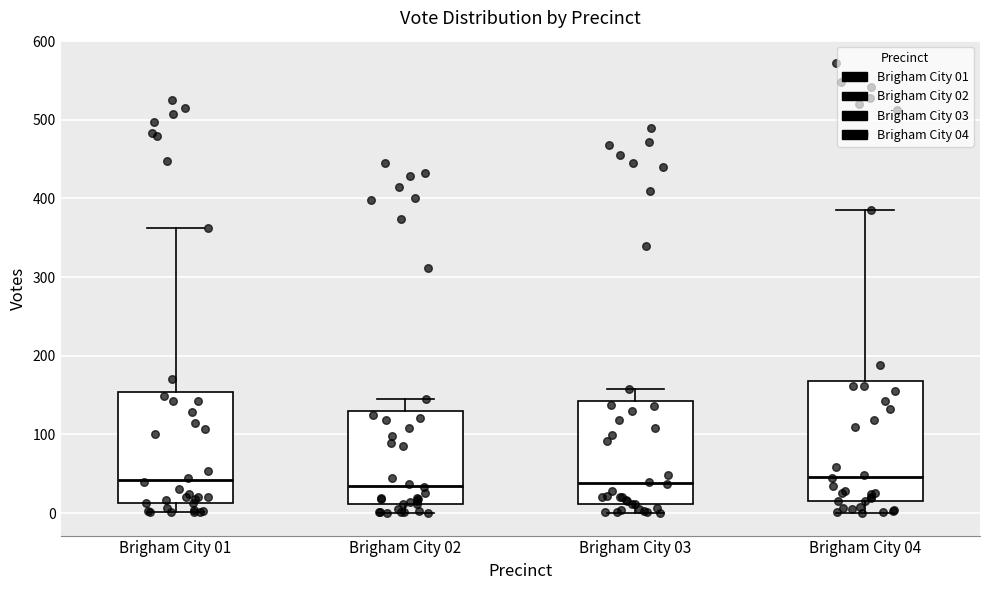

Reading left to right, read every box against the y-axis: the position of its median line, the range the box covers, and the ends of its whiskers. The values are not printed on the chart, so give them approximately, as read against the axis.

Brigham City 01: median 40, box 10 to 150, whiskers 0 to 360
Brigham City 02: median 40, box 10 to 130, whiskers 0 to 150
Brigham City 03: median 40, box 10 to 140, whiskers 0 to 160
Brigham City 04: median 50, box 20 to 170, whiskers 0 to 390